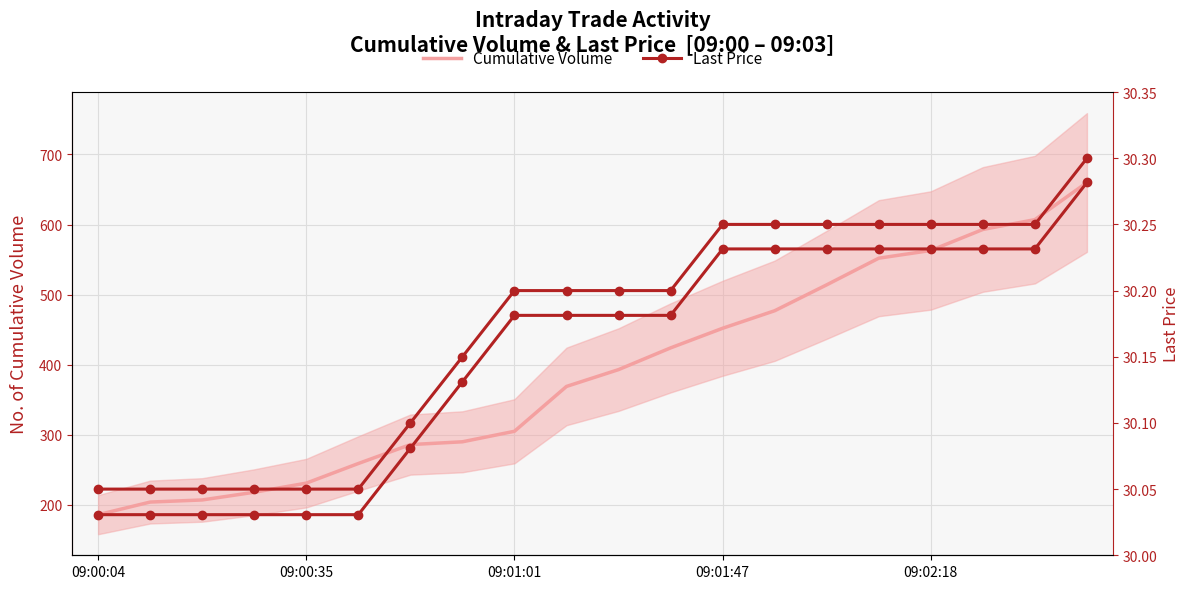

At which label does Last Price first exceed 470?

09:01:01